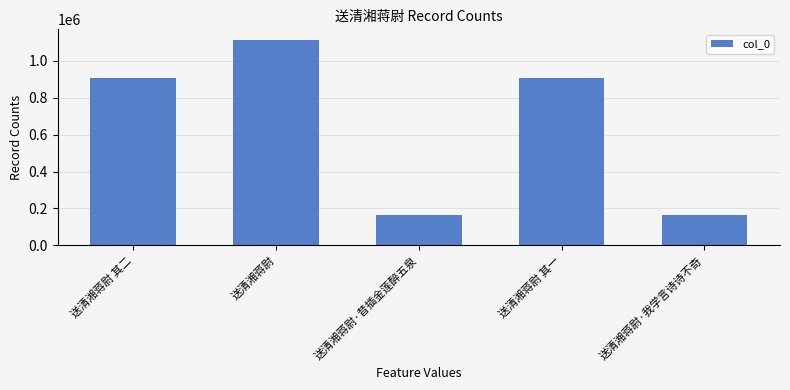

What is the value of the 1st bar from the left?

909246